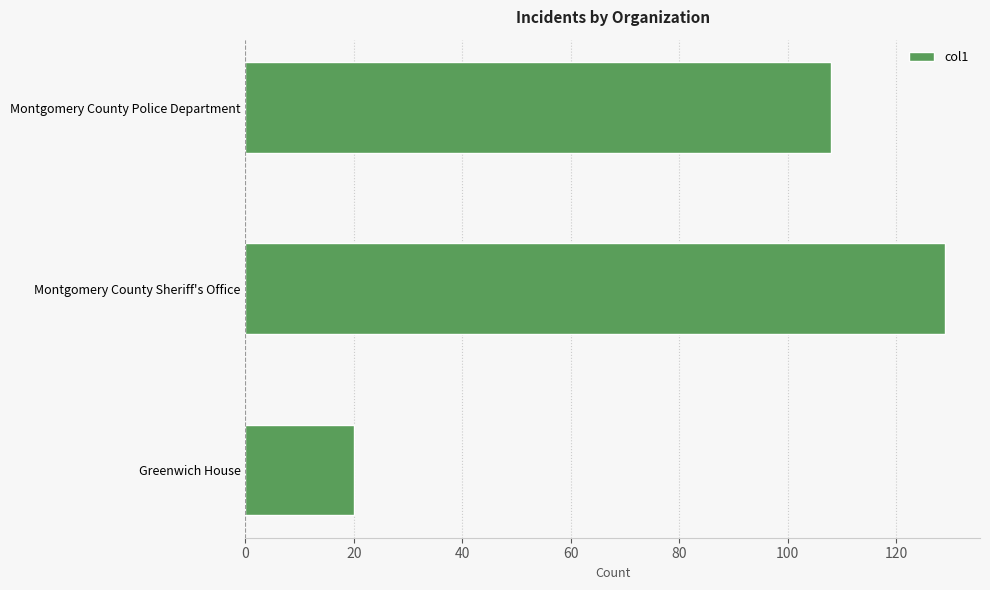

How many distinct data groups are displayed?

1